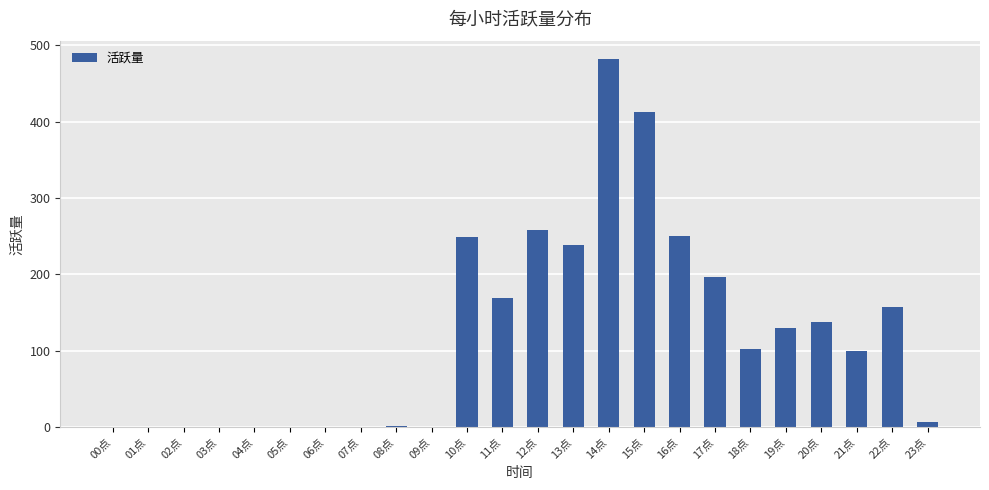

Is it true that the value at 07点 is 0?

True